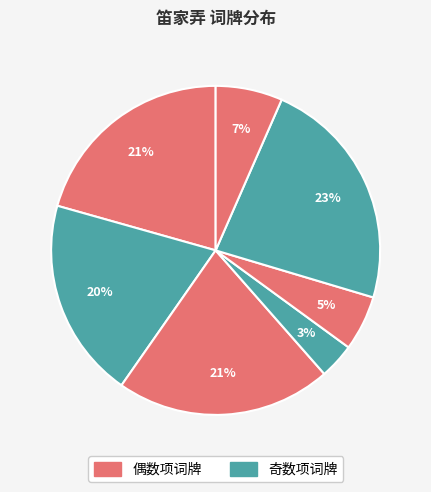

How many slices are in this pie chart?

7